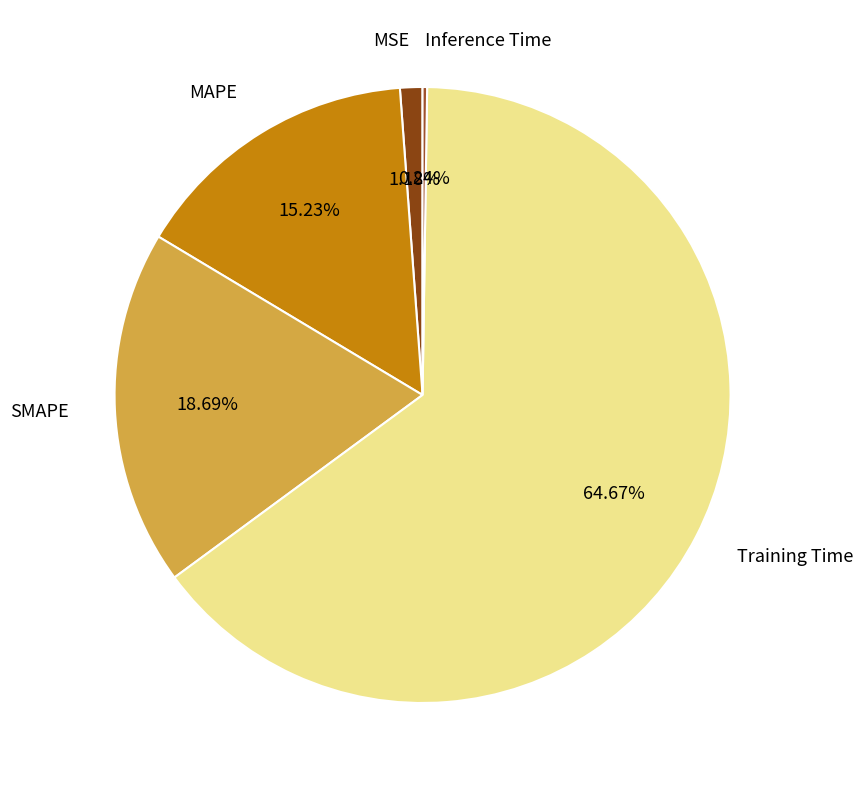

Is it true that Training Time is 65% of the pie?

True